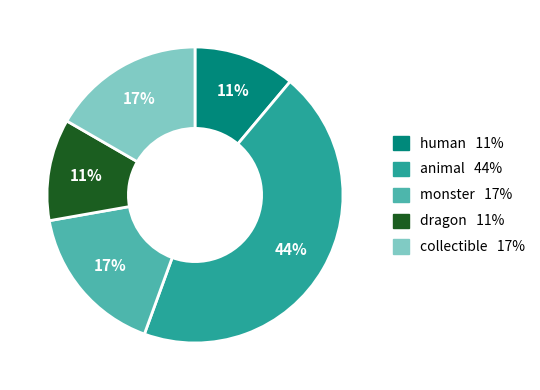

How many slices are in this pie chart?

5